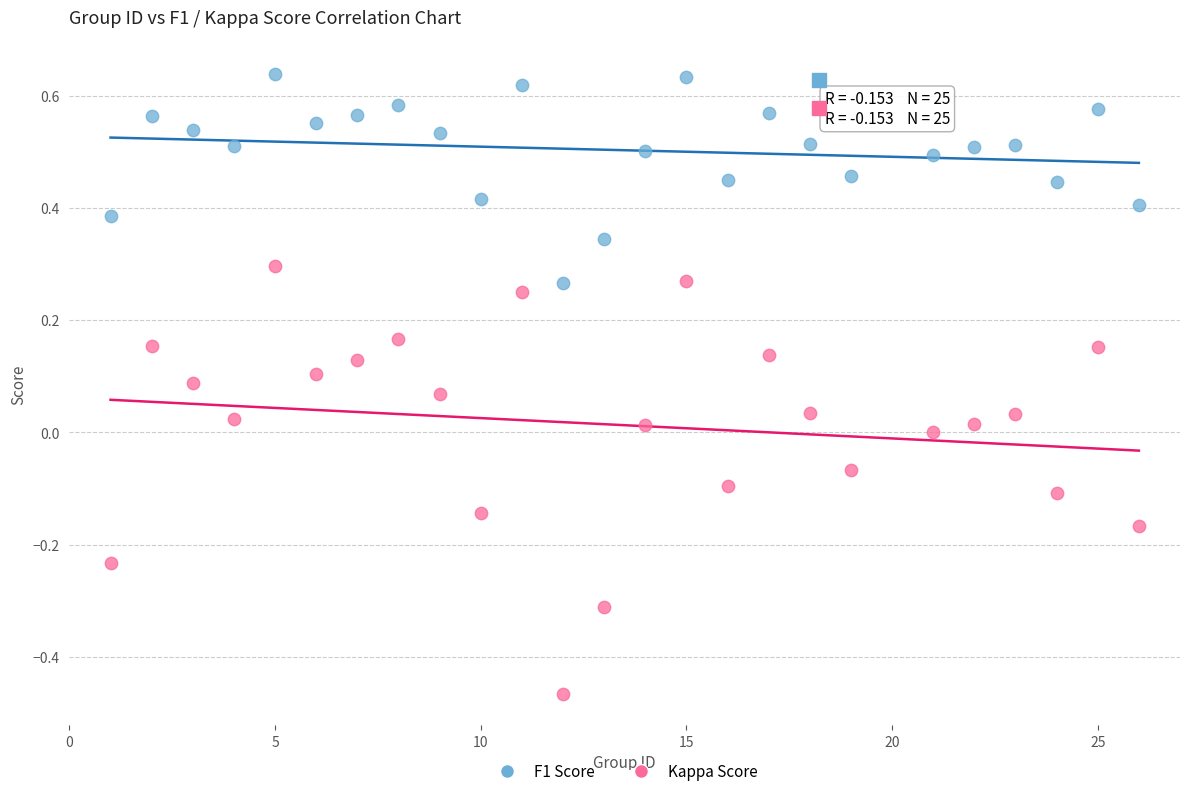

Which series has the largest Y range (max minus min)?

Kappa Score